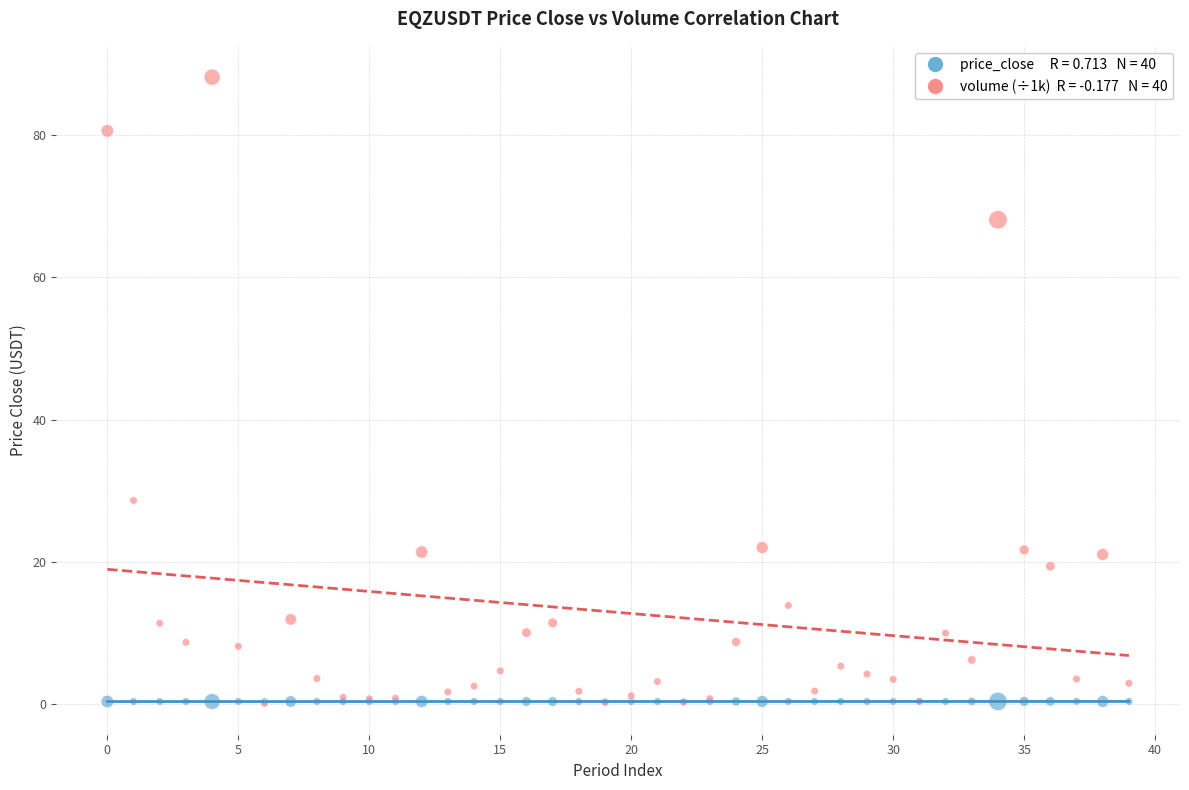

Across all series, what Y value is closest to 44?

28.6